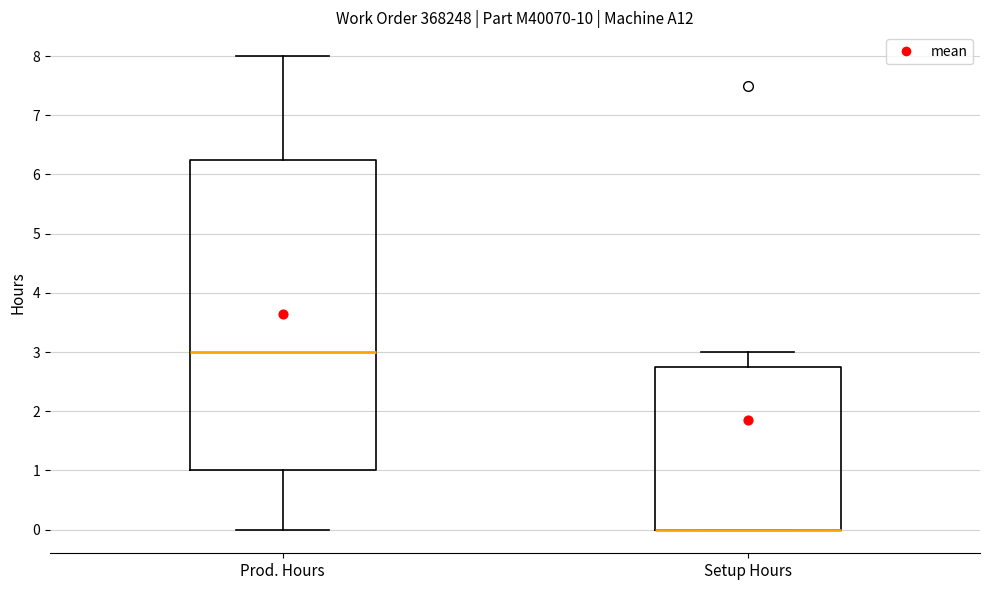

Which box is the tallest, from its lower edge to its upper edge?

Prod. Hours